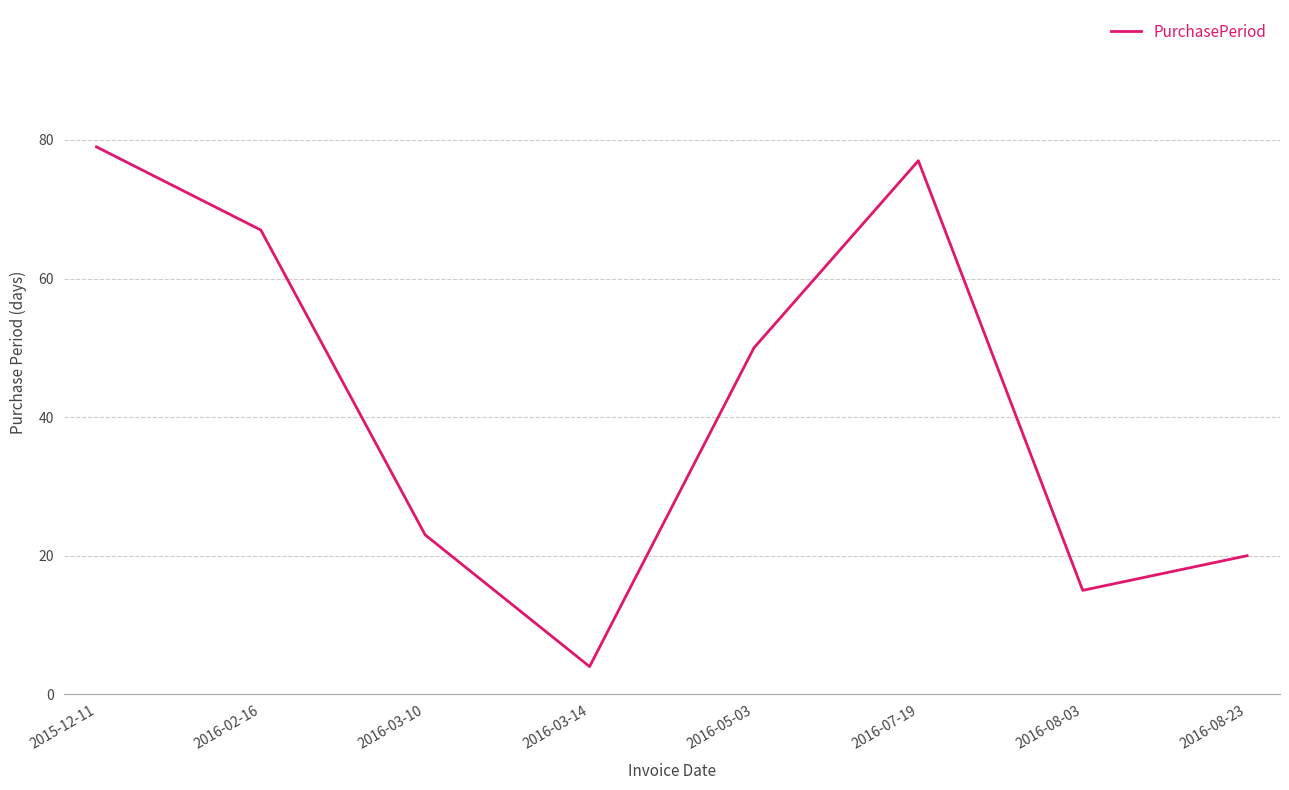

True or false: the data shows 5 at 2016-03-10.

False